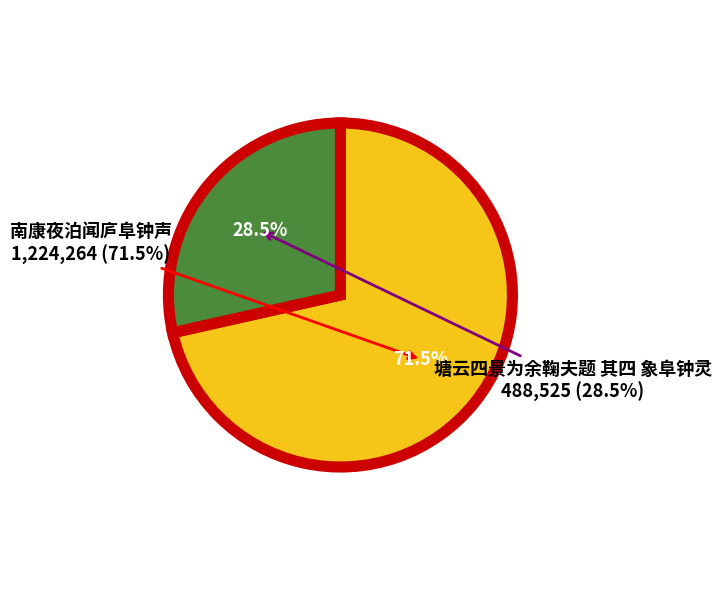

Count the number of slices in the pie.

2